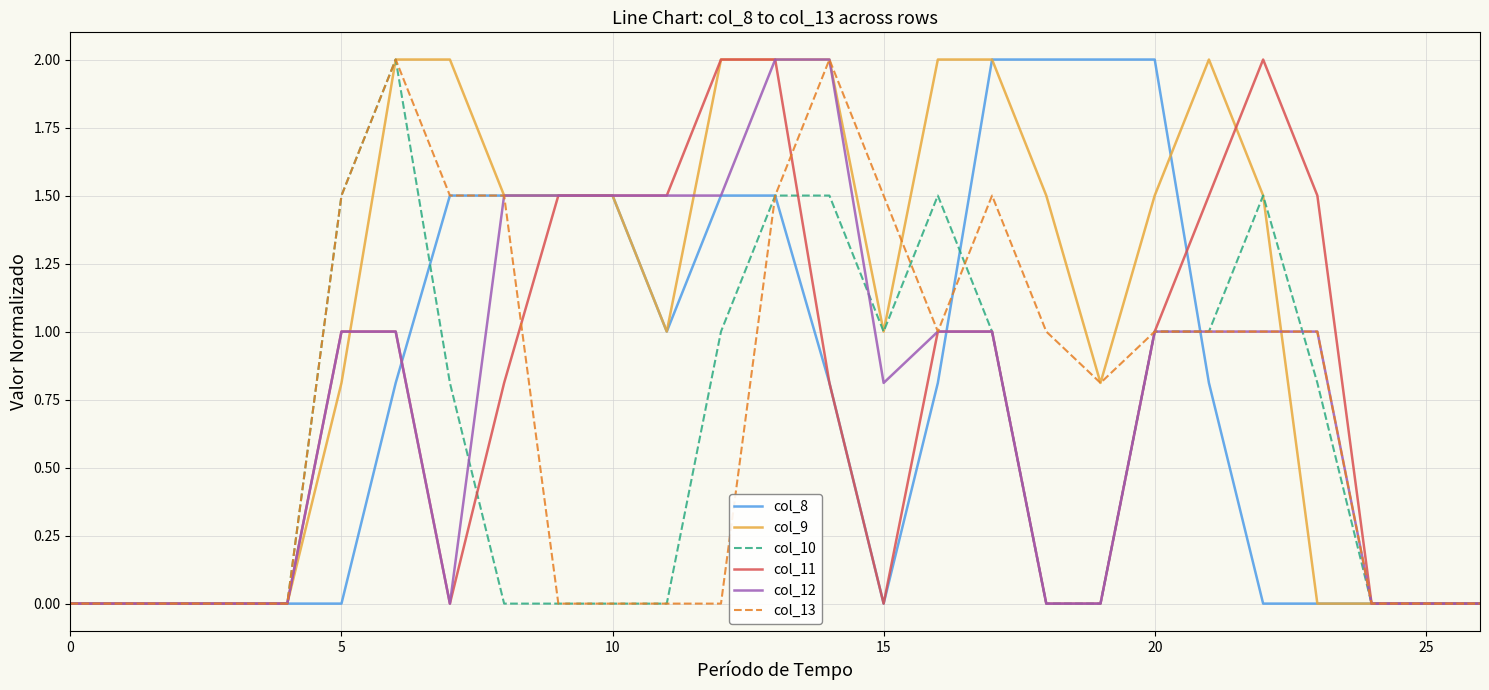

Which series has the largest total across all categories?

col_9